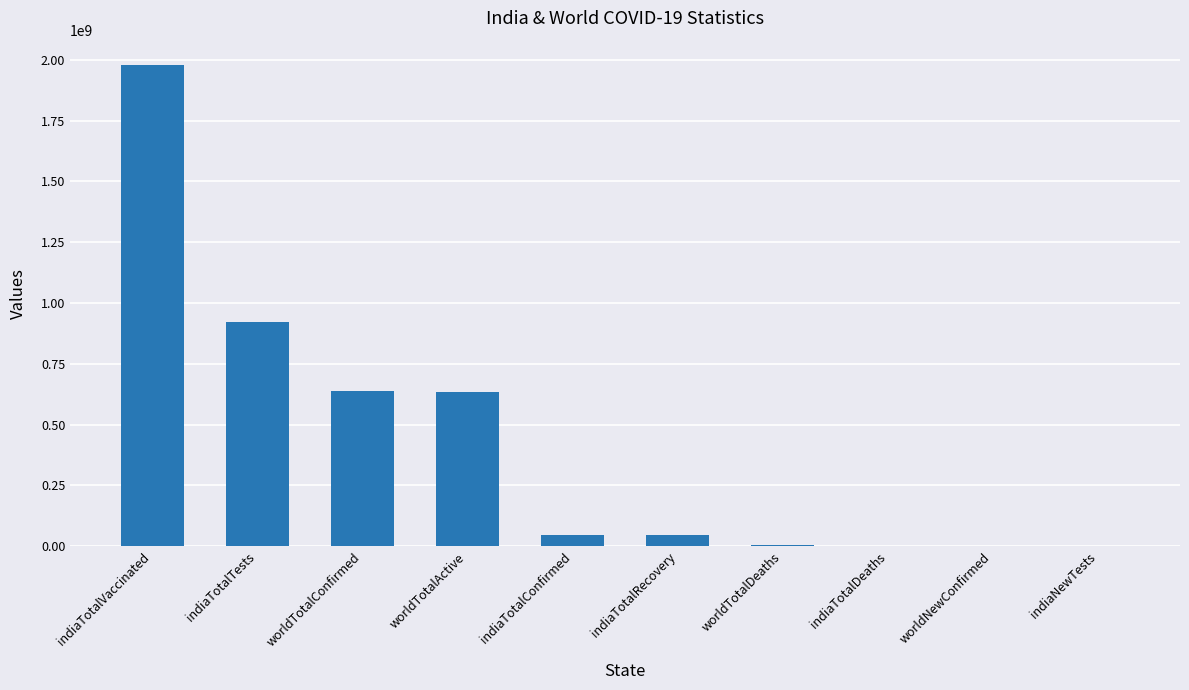

The chart shows a value of 420071808 at worldTotalConfirmed. True or false?

False